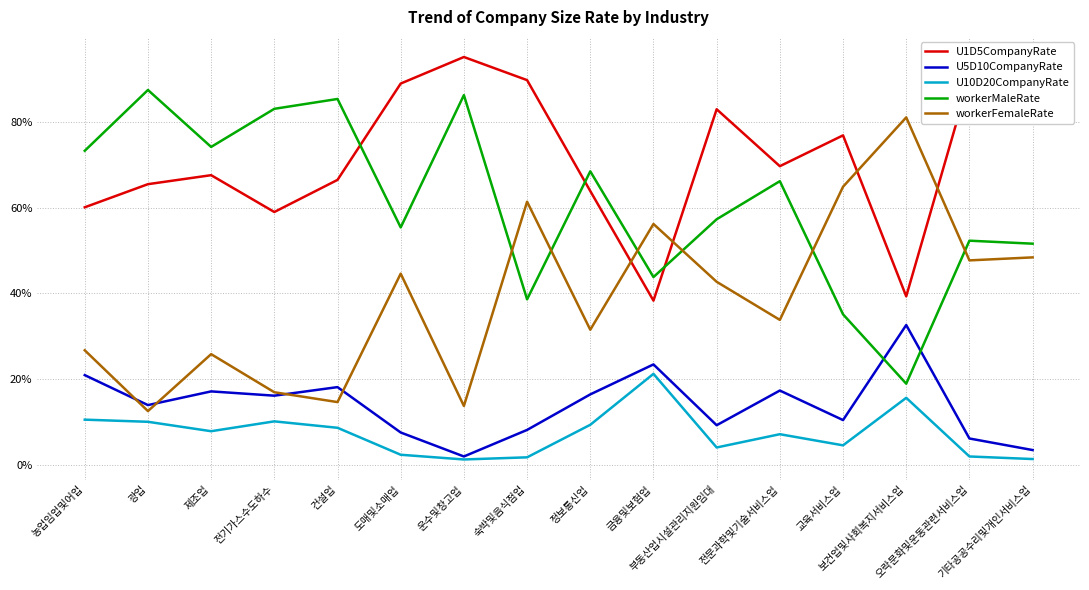

What are all the series names shown in the legend?

U1D5CompanyRate, U5D10CompanyRate, U10D20CompanyRate, workerMaleRate, workerFemaleRate